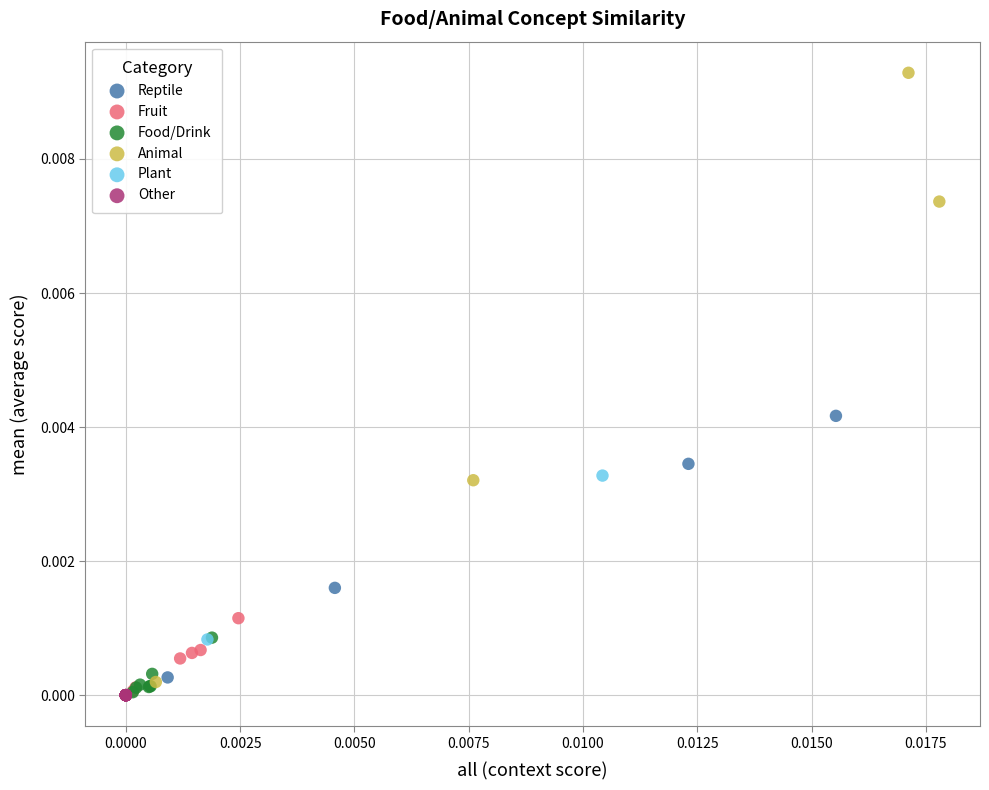

What are all the series names shown in the legend?

Reptile, Fruit, Food/Drink, Animal, Plant, Other